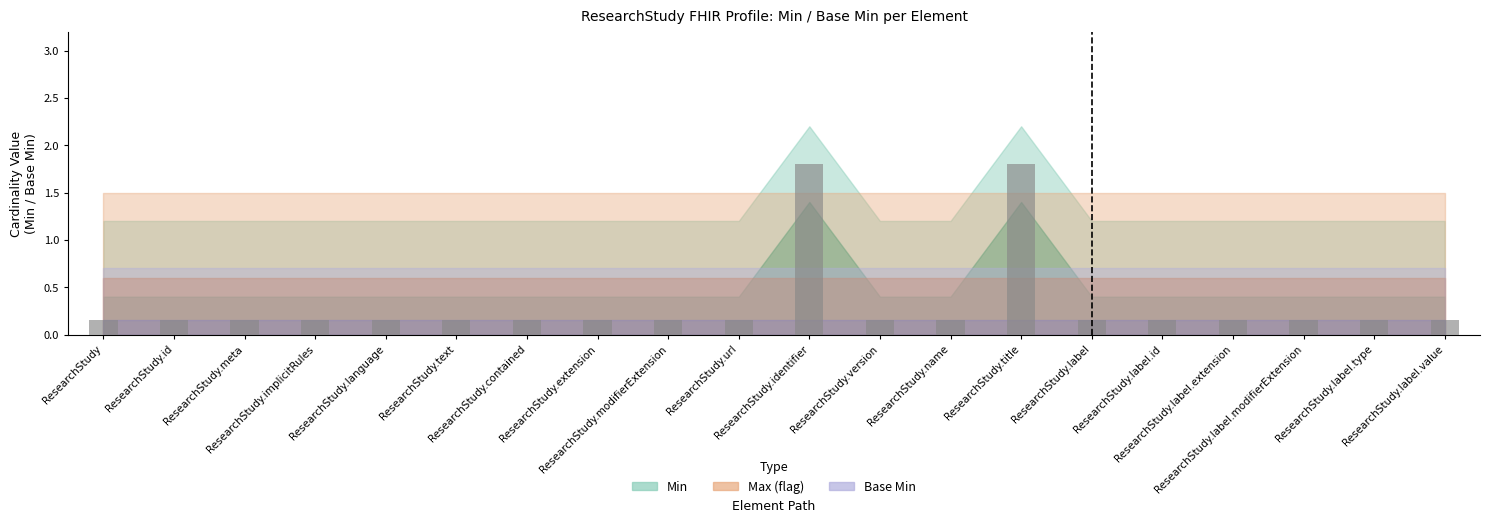

What is the difference between the maximum and minimum values?

1.7